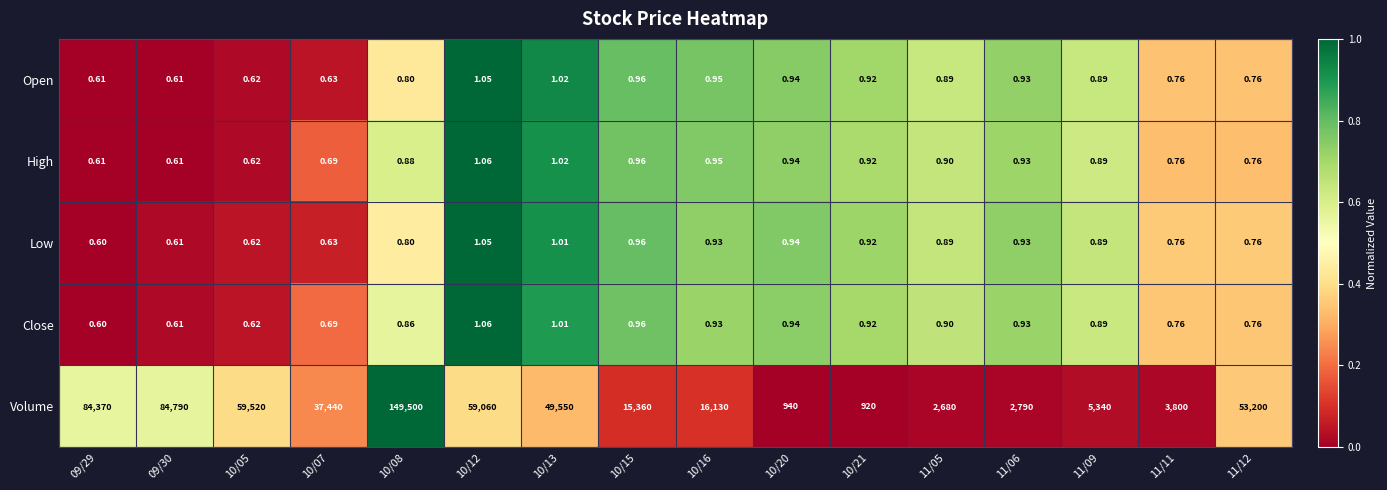

How many series are shown in this chart?

5